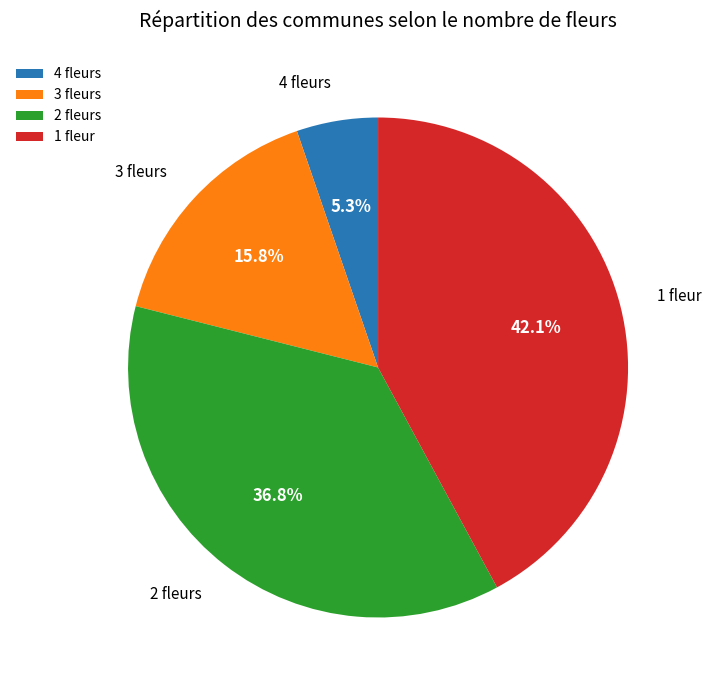

Does 4 fleurs represent more than half of the total?

No